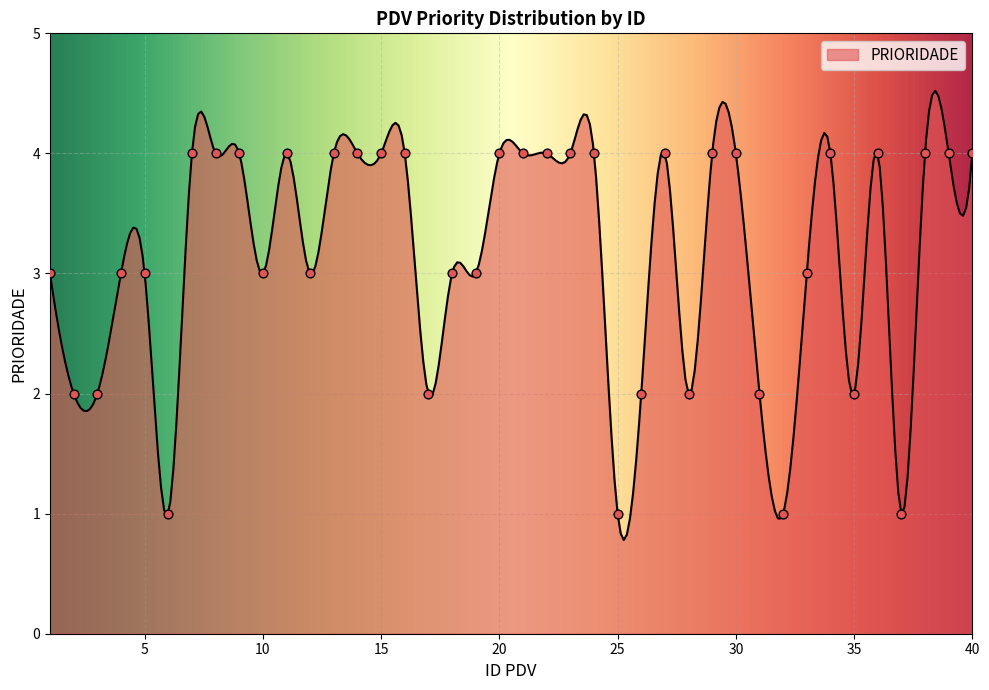

Approximately how many times larger is the value at 25 compared to 31?

0.5